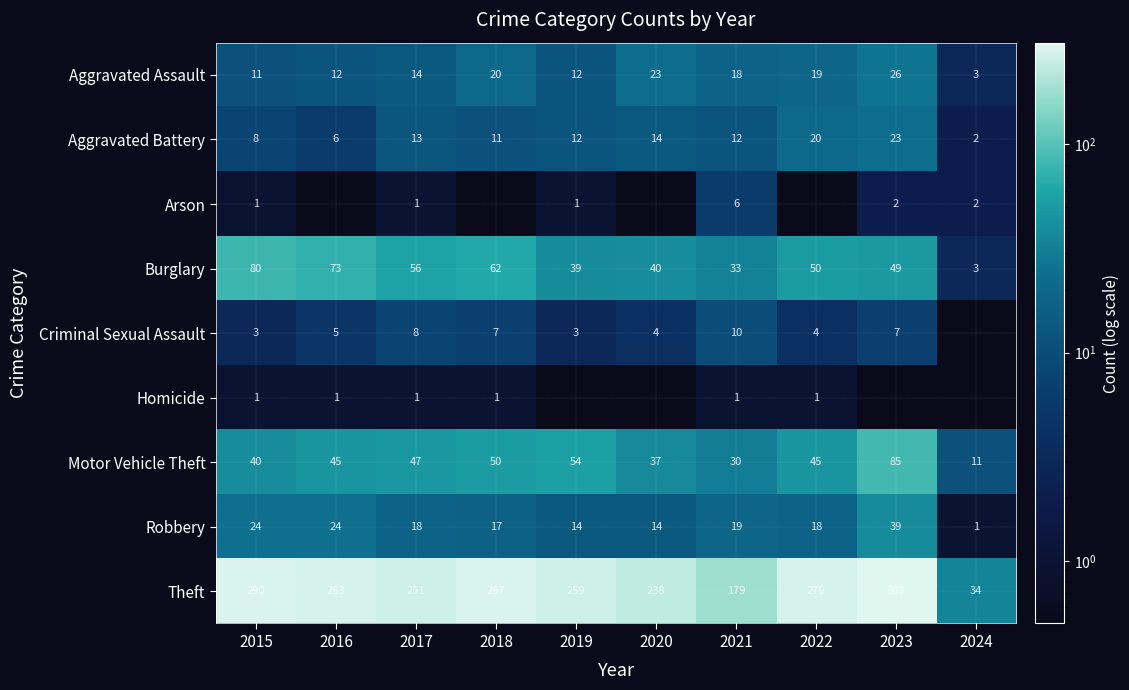

What is the lowest value of the Theft series?

34.0